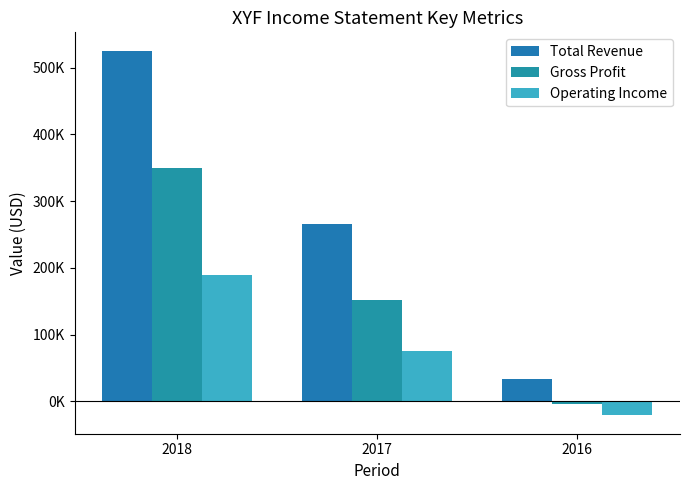

Does the chart contain any negative values?

Yes